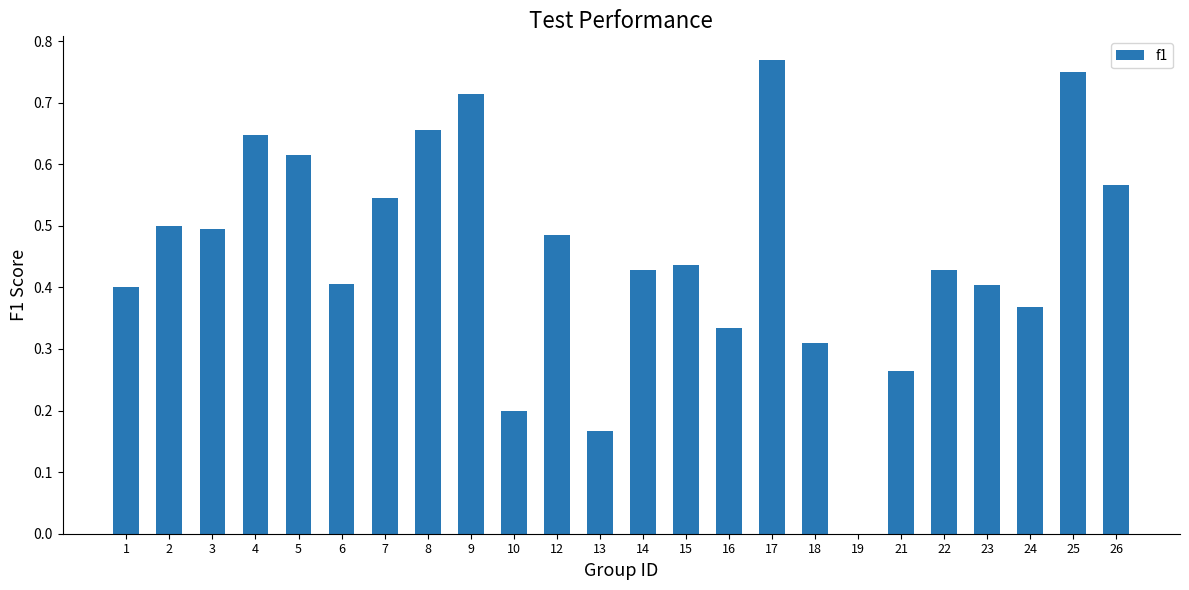

How many categories are shown in the chart?

24